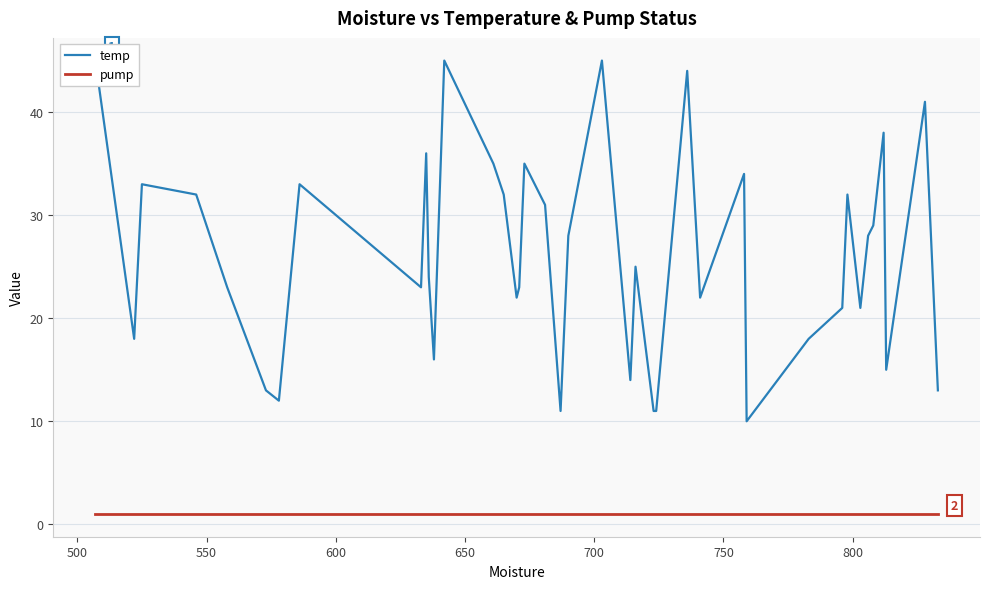

At how many categories does at least one series exceed 42?

4